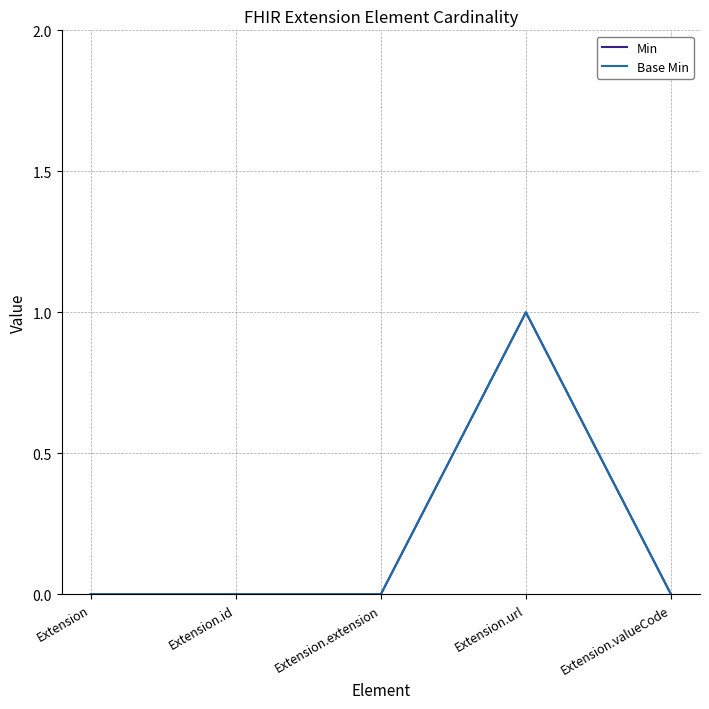

Is this an area chart (filled region under the line)?

No